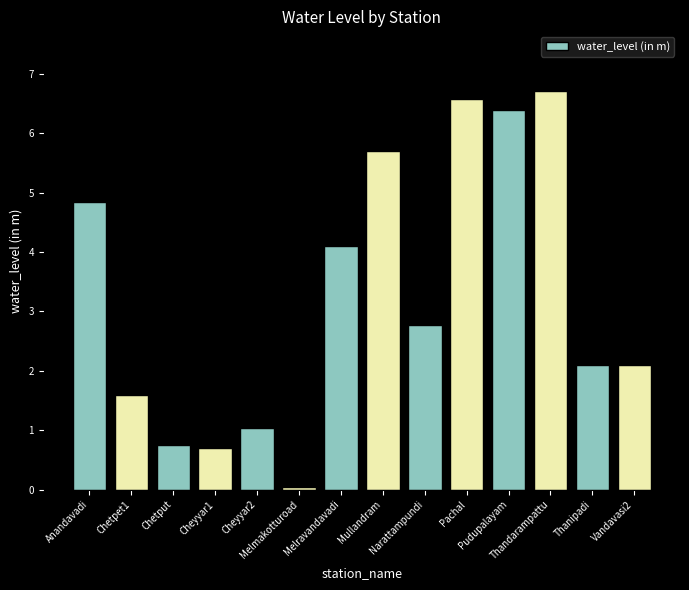

What is the sum of the values at Mullandram and Melravandavadi?

9.8